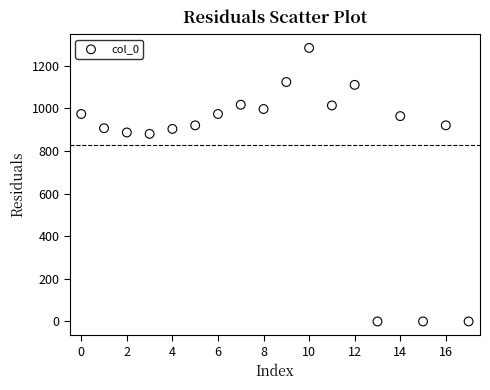

What is the range of Y values (max minus min)?

1283.3